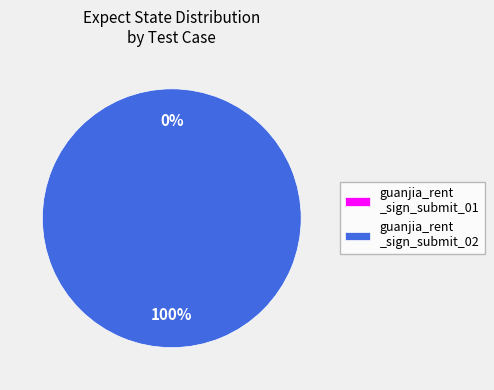

What percentage is the guanjia_rent_sign_submit_02 slice, to the nearest percent?

100%